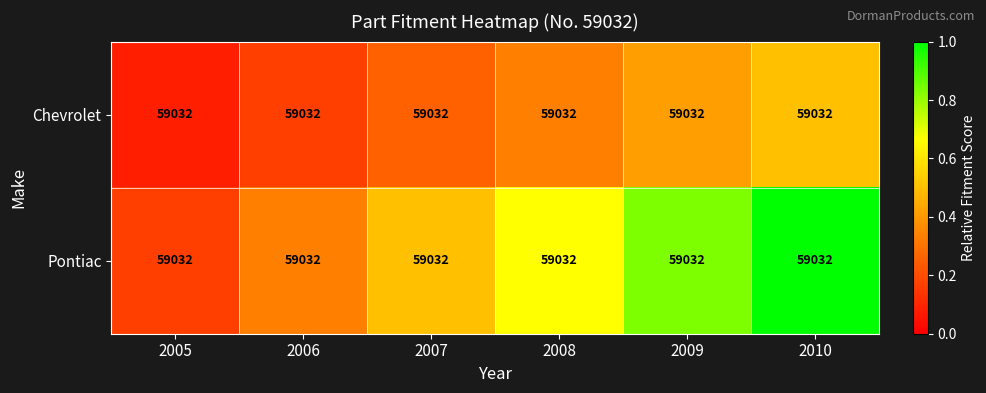

Between 2008 and 2009, which series saw the biggest shift?

Pontiac